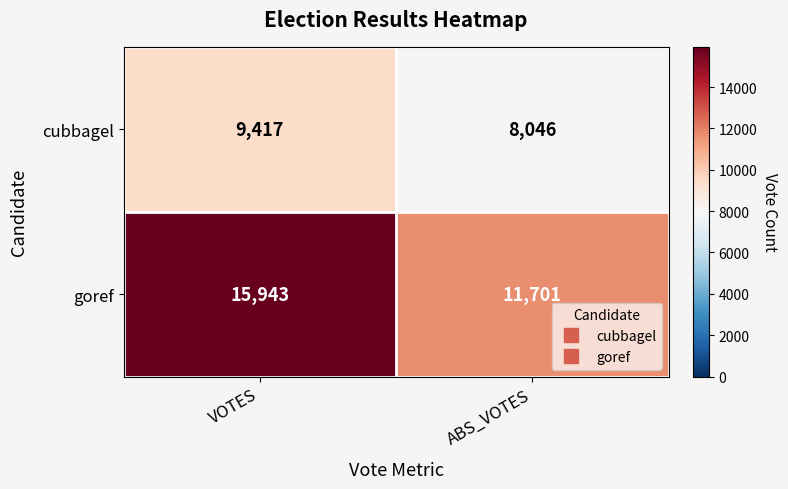

The value of cubbagel at ABS_VOTES is 13784. True or false?

False